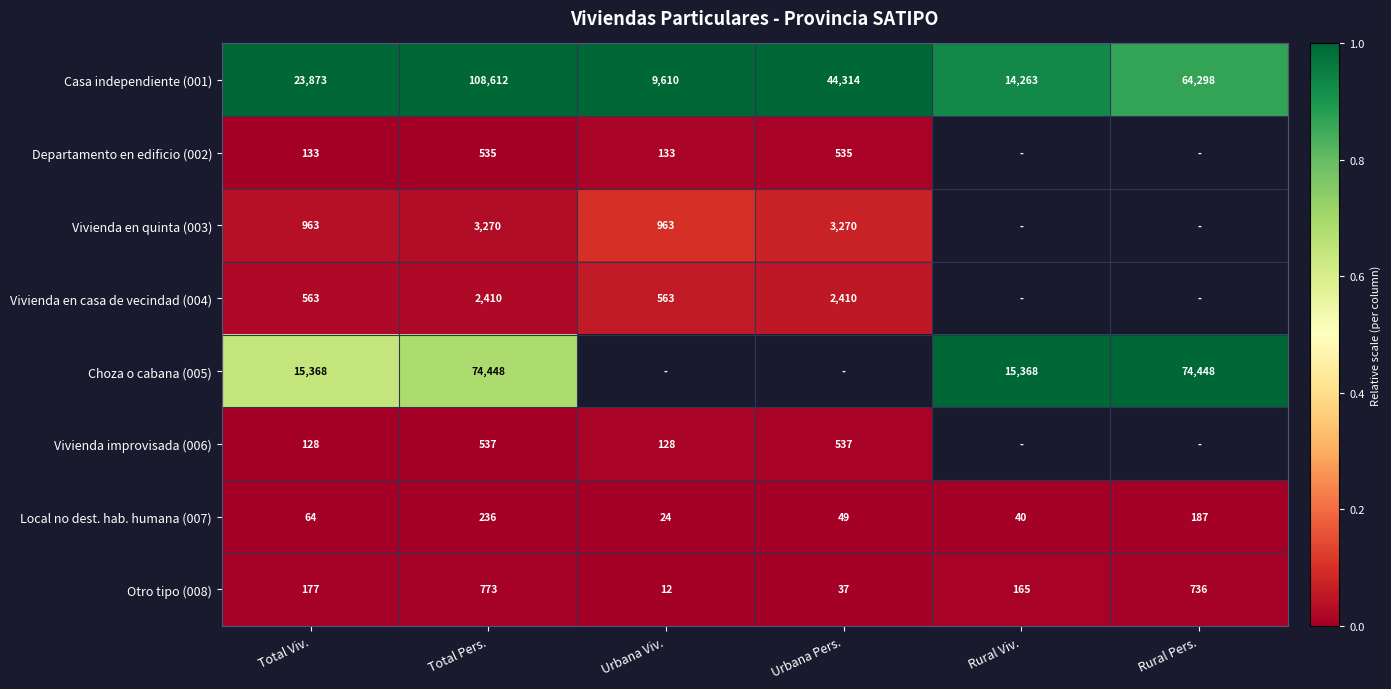

The value of Local no dest. hab. humana (007) at Urbana Pers. is 49. True or false?

True